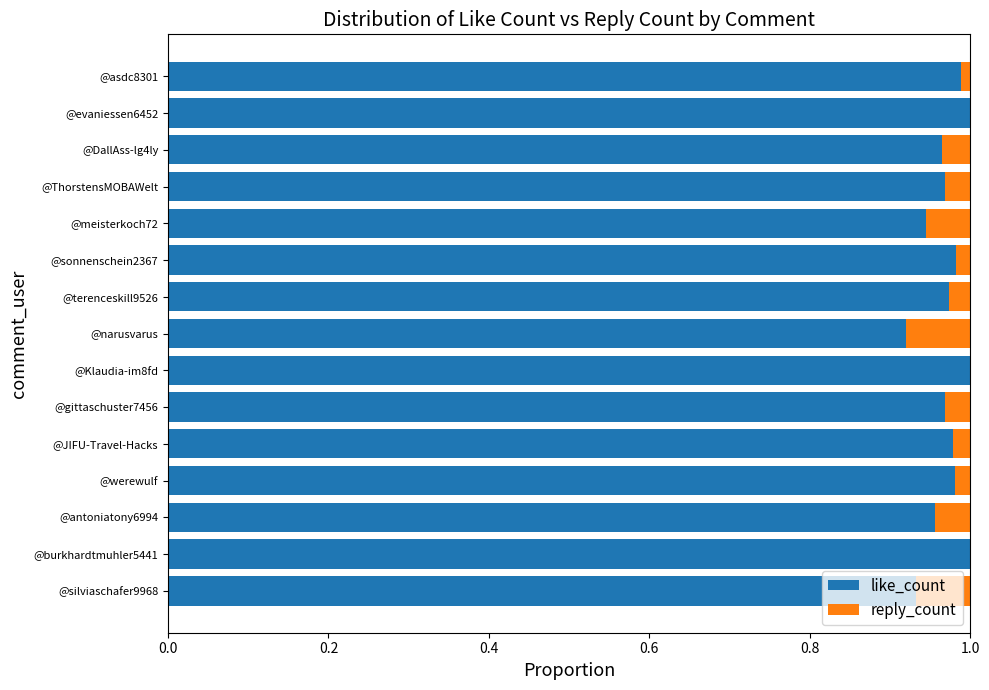

What are all the series names shown in the legend?

like_count, reply_count